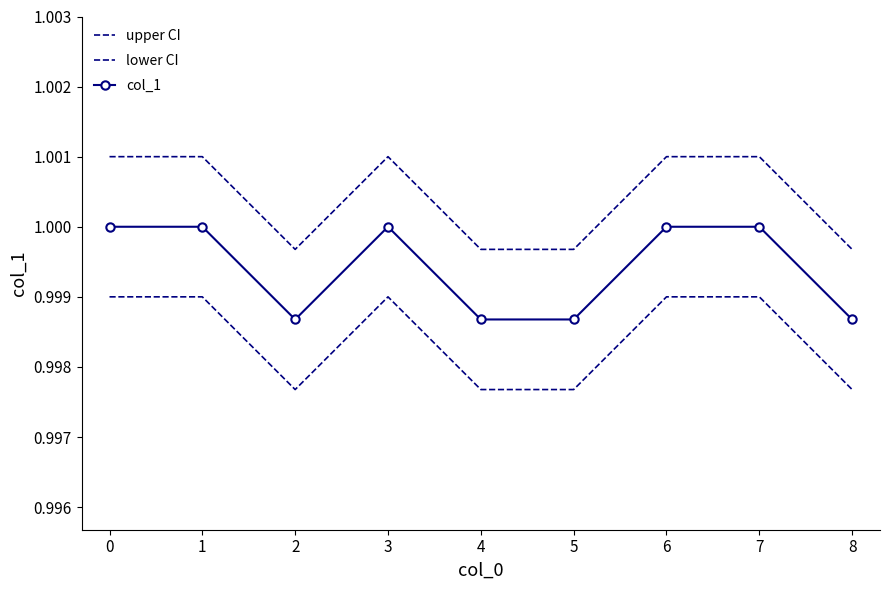

True or false: lower CI and col_1 intersect in this chart.

False